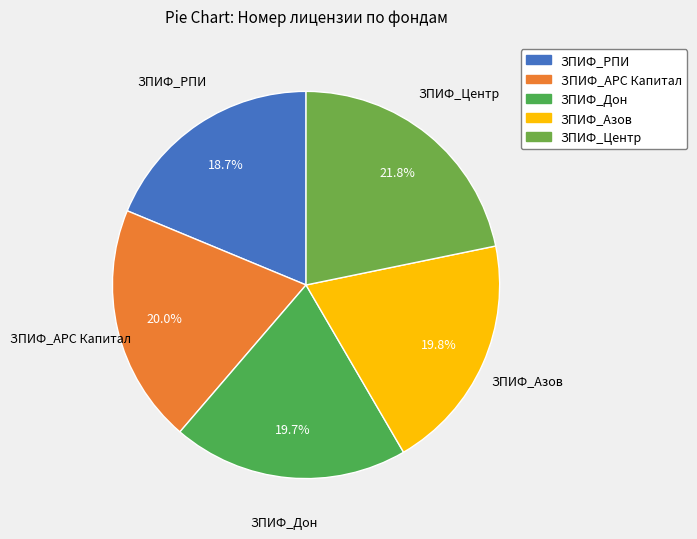

To the nearest percent, what is the difference between the ЗПИФ_РПИ and ЗПИФ_АРС Капитал slice percentages?

1%